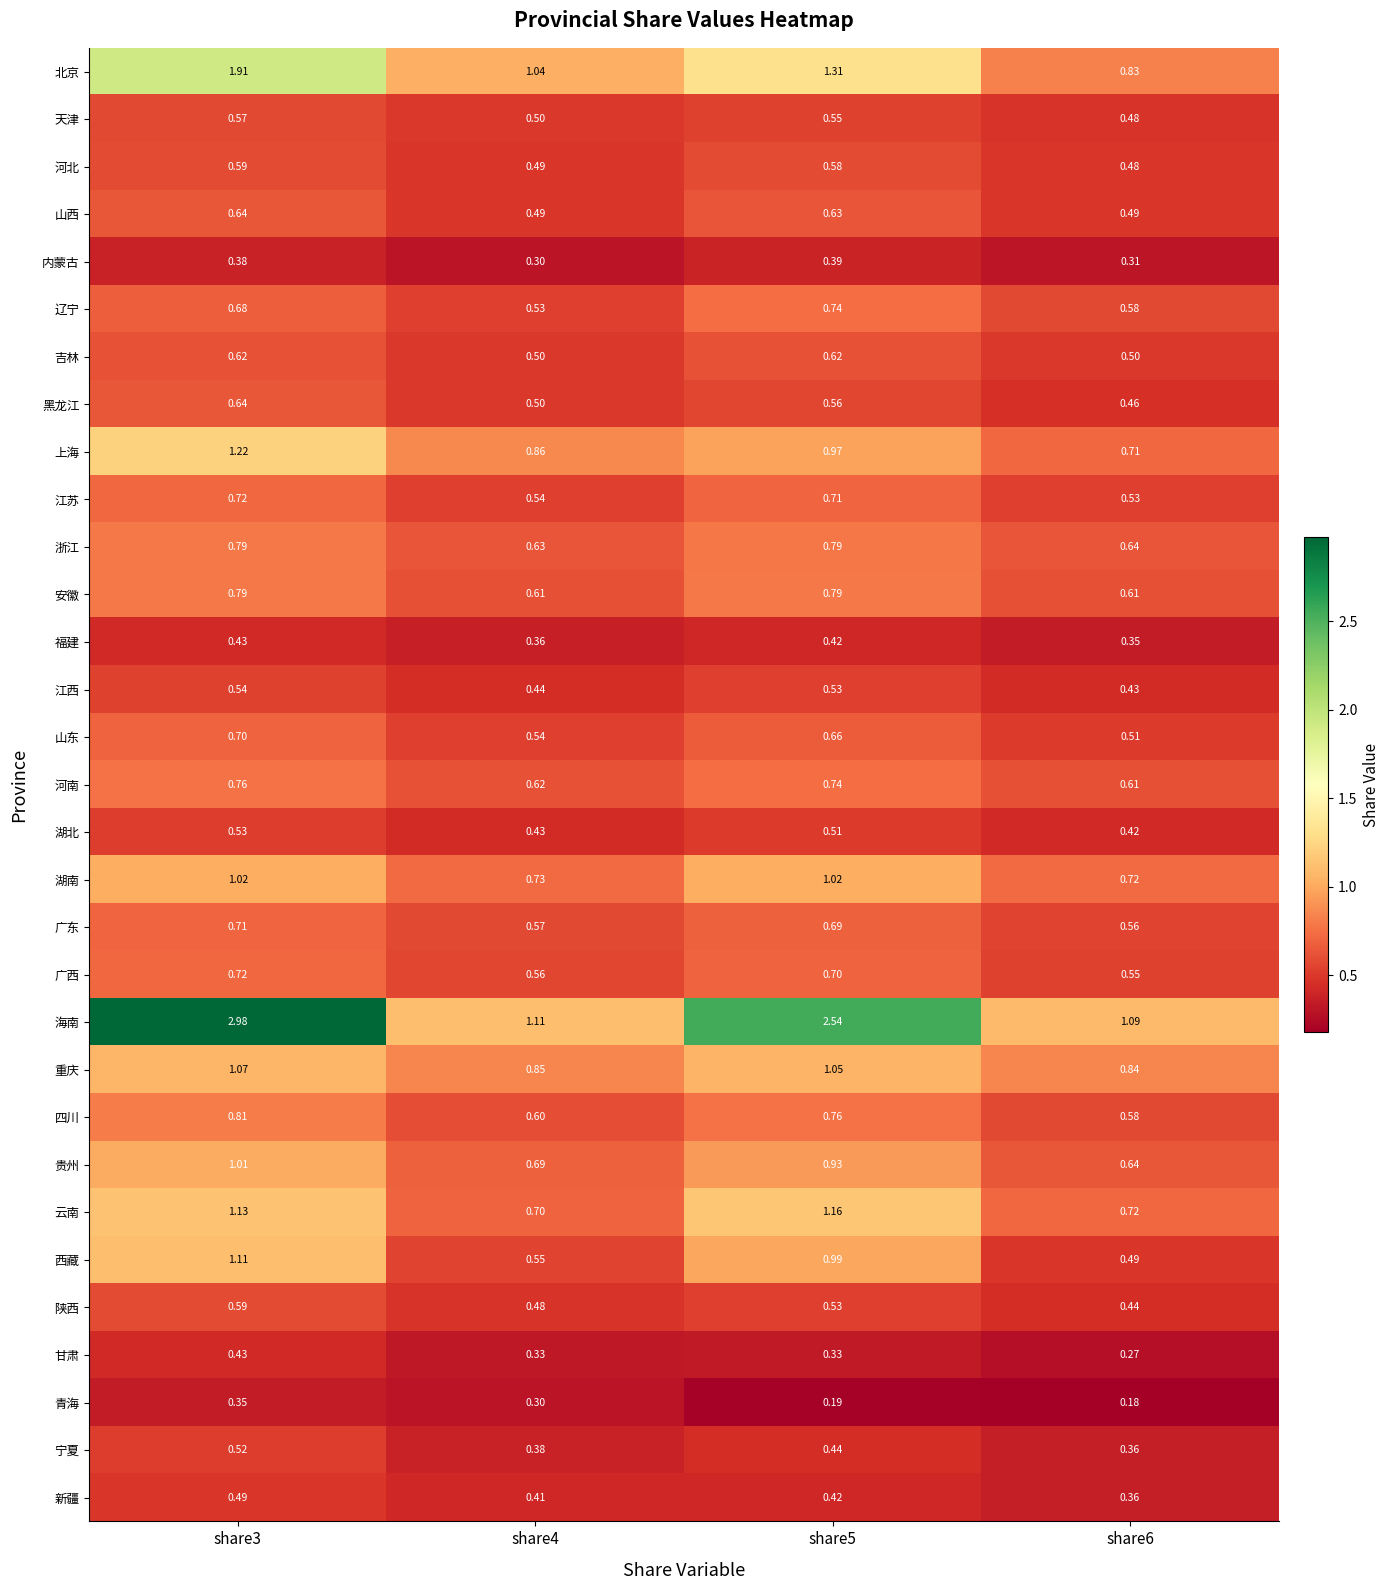

Which series changed the most between share3 and share6?

海南